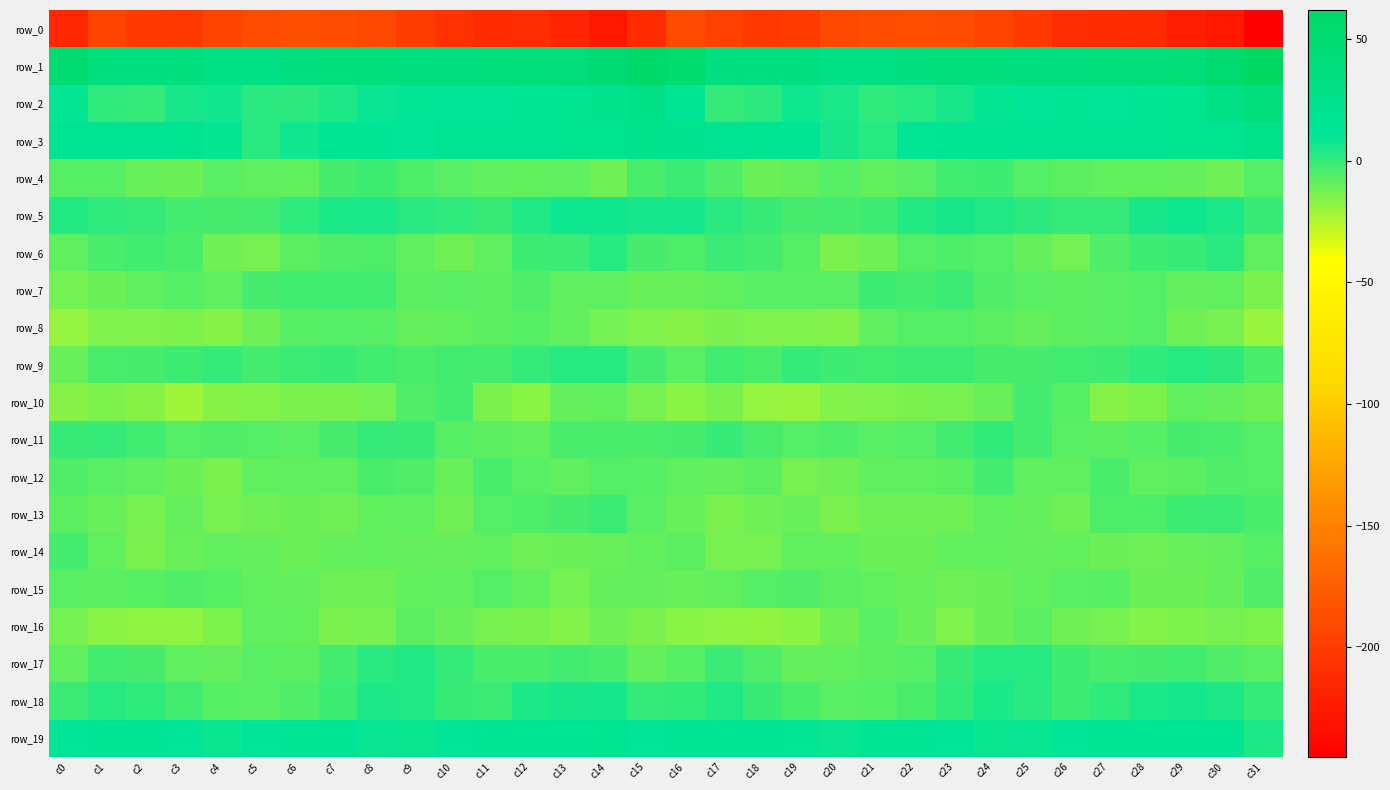

Reading left to right, transcribe all the data shown in this chart.

row_0: -215.6	-193.7	-201.8	-202.4	-194.2	-188.6	-185.8	-187.2	-191.4	-199.2	-208.0	-212.4	-211.1	-217.2	-226.5	-212.0	-189.4	-197.0	-202.7	-200.2	-191.4	-187.2	-186.5	-188.0	-194.3	-202.0	-211.1	-211.5	-212.1	-221.2	-227.2	-245.2
row_1: 49.0	38.4	34.5	37.6	30.0	28.0	34.5	39.1	39.9	35.9	35.0	37.2	40.1	41.6	45.9	56.8	50.8	35.4	36.6	35.3	28.0	29.8	36.7	40.0	38.5	35.5	35.5	38.8	40.6	42.7	50.0	61.8
row_2: 9.6	1.0	-0.3	6.0	7.4	2.3	1.5	4.6	8.9	10.2	12.5	12.1	14.0	17.9	24.3	29.2	14.3	-0.3	1.9	8.0	5.6	0.9	3.0	6.0	9.4	10.9	13.4	12.1	15.5	19.5	29.1	39.4
row_3: 17.0	15.1	17.1	17.9	9.7	2.5	6.9	13.1	14.4	12.8	16.5	15.2	16.0	18.3	17.7	23.6	21.8	17.1	18.1	15.7	6.1	2.7	10.0	13.9	13.7	13.6	17.0	14.4	17.3	17.9	19.3	26.0
row_4: -6.4	-6.6	-10.2	-10.6	-7.4	-8.5	-9.1	-3.6	-1.7	-5.0	-7.1	-8.5	-9.2	-8.6	-11.5	-4.2	-1.2	-5.6	-11.1	-9.5	-6.9	-9.3	-7.5	-2.4	-1.9	-6.3	-7.6	-9.3	-8.9	-9.4	-11.4	-5.8
row_5: 3.8	1.1	-0.1	-3.2	-3.4	-3.2	1.4	5.6	5.1	2.6	1.0	-0.8	3.9	7.9	7.5	6.7	6.3	2.5	-0.9	-3.9	-3.2	-1.9	3.4	6.0	4.4	2.0	-0.1	-0.1	6.0	8.0	5.6	-0.5
row_6: -8.5	-4.5	-2.3	-4.5	-12.1	-13.0	-7.7	-5.4	-4.7	-8.3	-12.1	-8.5	-1.8	-1.5	3.1	-3.6	-4.7	-1.3	-2.8	-6.8	-13.7	-11.3	-6.1	-4.7	-5.8	-9.6	-12.7	-5.3	-1.6	-0.5	2.3	-8.4
row_7: -12.8	-10.9	-8.7	-6.6	-8.3	-3.5	-2.4	-2.5	-2.4	-7.7	-7.5	-8.1	-5.4	-8.6	-8.6	-10.6	-10.1	-9.1	-7.5	-7.2	-7.4	-2.0	-2.8	-1.3	-5.3	-7.5	-8.1	-7.2	-6.0	-9.5	-9.1	-14.1
row_8: -19.0	-14.9	-15.1	-14.7	-16.3	-11.2	-6.5	-6.3	-6.4	-9.7	-8.8	-7.8	-6.5	-9.1	-12.6	-15.2	-16.3	-13.8	-15.0	-15.3	-15.6	-8.5	-6.3	-6.3	-7.7	-9.8	-8.0	-7.5	-6.3	-11.4	-13.2	-20.0
row_9: -10.5	-4.3	-3.6	-1.8	-0.1	-3.2	-1.3	-0.9	-2.7	-4.0	-2.5	-2.9	-0.0	2.8	2.7	-3.2	-7.3	-2.6	-4.0	-0.3	-1.8	-2.6	-1.1	-1.1	-3.7	-3.4	-2.7	-1.9	1.4	2.8	1.6	-4.5
row_10: -16.4	-14.2	-16.5	-20.8	-16.3	-15.5	-14.1	-13.6	-12.5	-5.2	-3.3	-13.7	-16.8	-9.9	-9.0	-13.5	-16.6	-13.8	-19.1	-19.6	-15.8	-15.0	-14.0	-13.3	-10.3	-3.1	-6.5	-16.3	-14.6	-8.7	-9.9	-12.2
row_11: -0.4	0.0	-2.4	-6.2	-5.2	-6.0	-7.1	-3.5	-0.3	-0.5	-6.6	-7.6	-8.4	-4.0	-4.2	-4.4	-3.9	-0.7	-4.3	-6.3	-4.9	-7.3	-5.9	-2.4	0.7	-3.0	-7.4	-8.0	-6.8	-3.7	-4.5	-6.2
row_12: -5.5	-7.4	-8.7	-10.7	-13.9	-9.2	-8.7	-8.4	-4.4	-5.3	-10.3	-4.3	-7.3	-8.7	-6.2	-6.5	-8.7	-9.9	-7.7	-13.2	-12.3	-8.7	-8.4	-7.8	-3.2	-8.3	-8.6	-4.3	-8.5	-7.7	-5.7	-6.3
row_13: -7.8	-10.4	-13.4	-9.5	-13.5	-11.8	-11.1	-12.2	-9.3	-8.3	-12.3	-5.9	-4.9	-3.7	-1.2	-7.2	-10.2	-14.0	-11.7	-10.2	-13.9	-11.2	-11.6	-11.7	-8.2	-9.7	-11.2	-4.6	-4.9	-2.0	-1.5	-4.0
row_14: -3.2	-9.3	-14.1	-10.3	-9.0	-9.9	-11.1	-9.7	-8.8	-9.6	-9.8	-9.1	-11.7	-10.7	-10.2	-9.3	-7.9	-13.5	-13.3	-9.1	-9.2	-10.8	-10.8	-8.9	-9.3	-9.6	-9.1	-10.7	-11.4	-10.1	-9.9	-6.6
row_15: -7.2	-8.1	-6.7	-5.5	-6.5	-9.0	-9.5	-11.3	-12.3	-9.2	-8.3	-6.0	-8.8	-12.5	-9.7	-9.4	-10.0	-9.0	-6.2	-5.3	-7.8	-9.2	-10.3	-11.7	-11.1	-9.0	-7.4	-6.4	-11.0	-11.1	-9.7	-5.6
row_16: -12.4	-16.6	-18.3	-18.3	-14.2	-8.2	-8.8	-13.7	-13.4	-7.9	-10.5	-13.2	-14.1	-15.8	-12.3	-13.7	-16.6	-17.9	-18.8	-16.9	-12.1	-7.5	-10.5	-14.8	-11.1	-8.0	-12.3	-13.2	-15.5	-14.2	-13.0	-14.4
row_17: -8.2	-2.7	-3.6	-8.2	-9.8	-7.4	-7.9	-2.9	2.5	3.9	0.2	-4.0	-4.2	-2.7	-4.0	-9.6	-6.7	-1.4	-5.4	-9.8	-8.9	-7.7	-6.7	-0.5	3.1	3.2	-1.9	-4.5	-3.6	-2.7	-5.7	-7.5
row_18: -1.5	3.1	1.3	-2.5	-6.5	-7.2	-5.3	-1.9	4.6	4.2	-0.6	-1.1	4.7	6.0	6.4	0.0	0.8	4.2	-0.4	-4.2	-7.3	-6.7	-4.4	0.6	5.4	2.3	-2.0	1.1	5.6	6.4	4.7	-0.3
row_19: 12.3	14.2	14.8	12.0	8.5	11.9	13.3	12.9	9.0	8.6	10.9	14.3	15.9	16.3	17.8	12.7	13.6	15.6	14.3	10.1	9.2	13.0	13.1	11.7	8.1	9.2	12.3	15.1	15.8	17.2	14.9	4.6